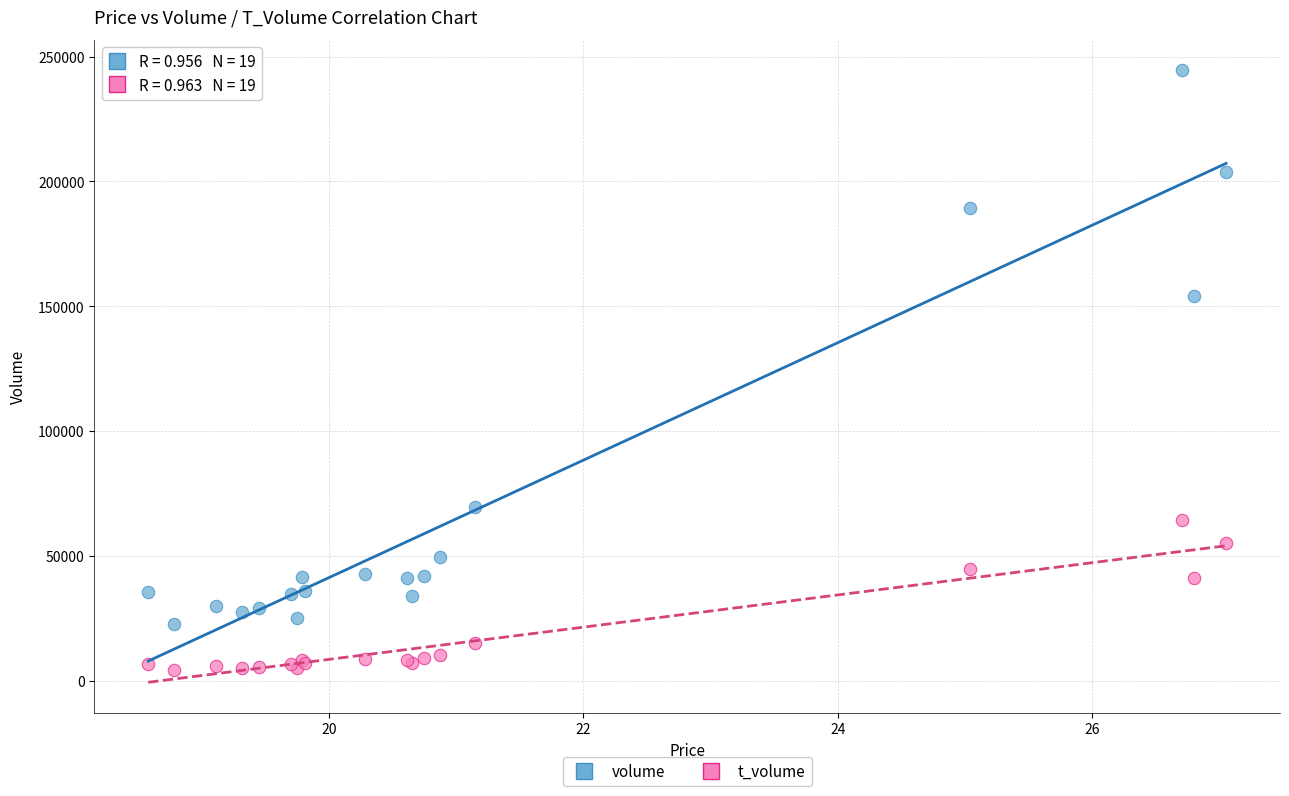

Which series contains the lowest Y value?

t_volume